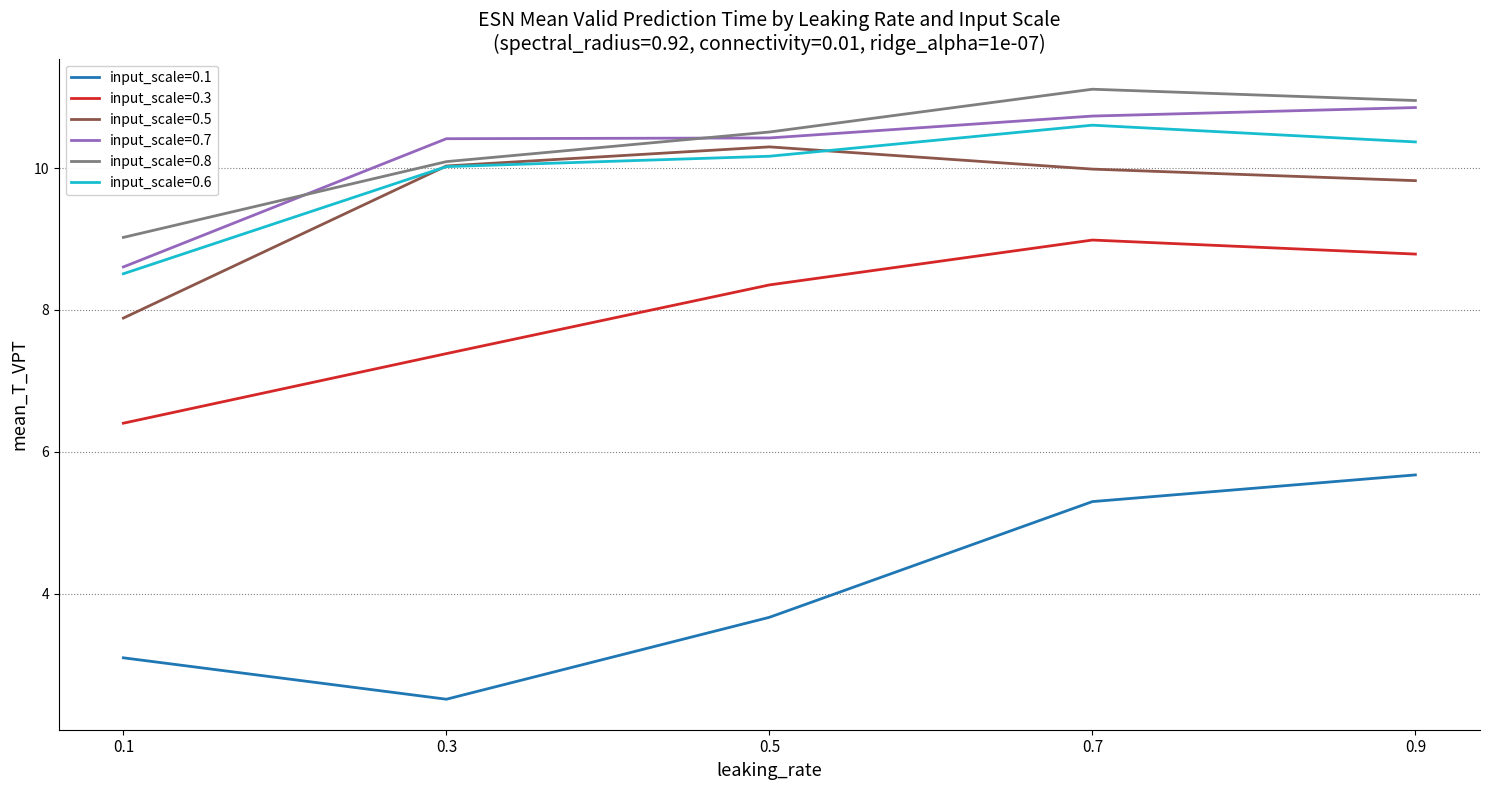

At 0.1, list the series in order from smallest to largest.

input_scale=0.1, input_scale=0.3, input_scale=0.5, input_scale=0.6, input_scale=0.7, input_scale=0.8